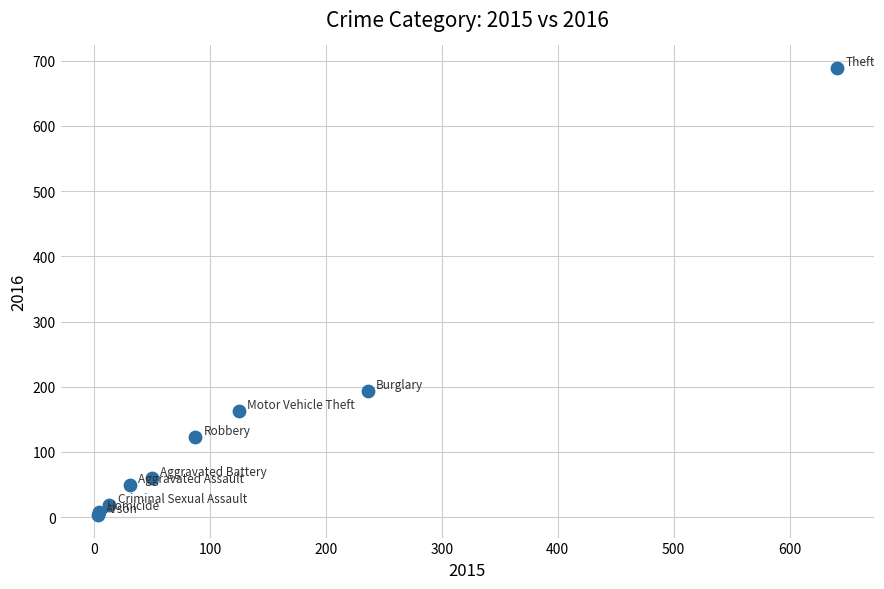

What Y value in the scatter plot is closest to 346?

194